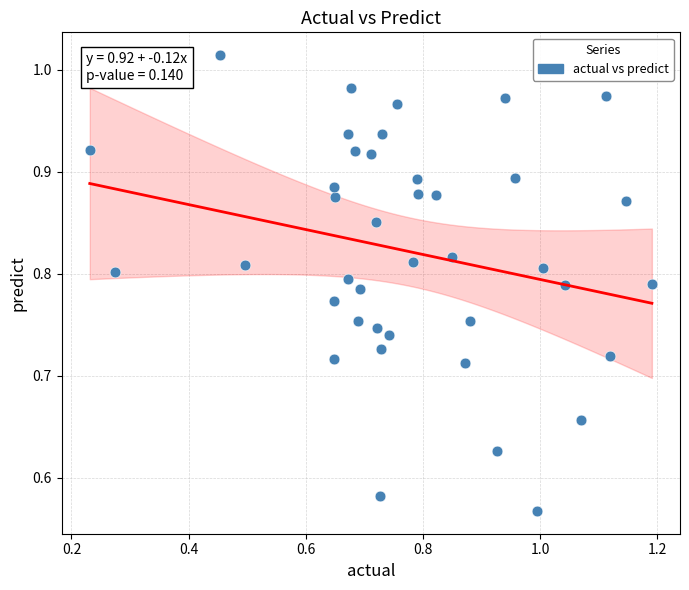

What is the range of Y values (max minus min)?

0.4